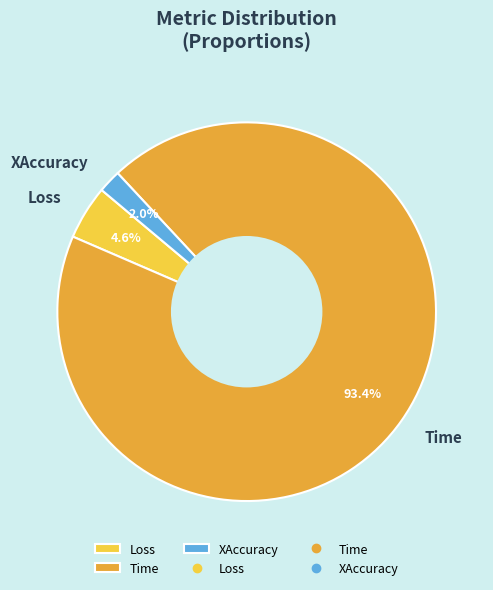

To the nearest percent, what portion does Time represent?

93%